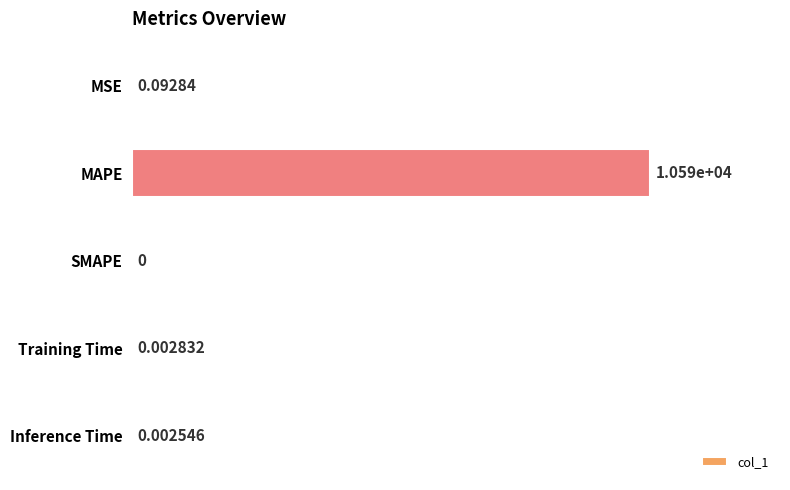

What is the sum of all values?

10592.6